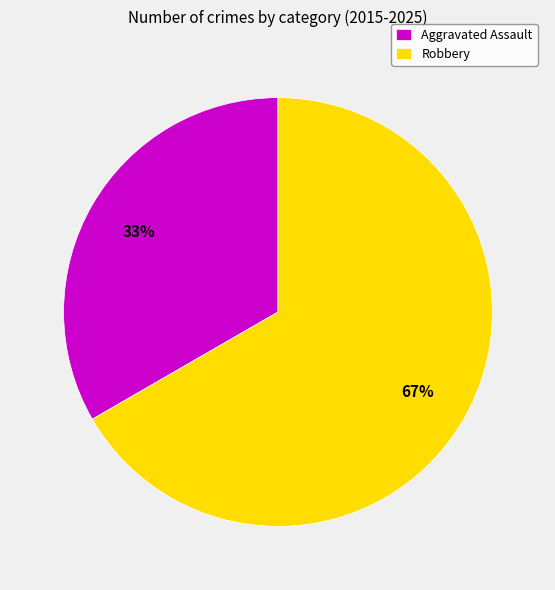

True or false: Aggravated Assault accounts for 33% of the total.

True